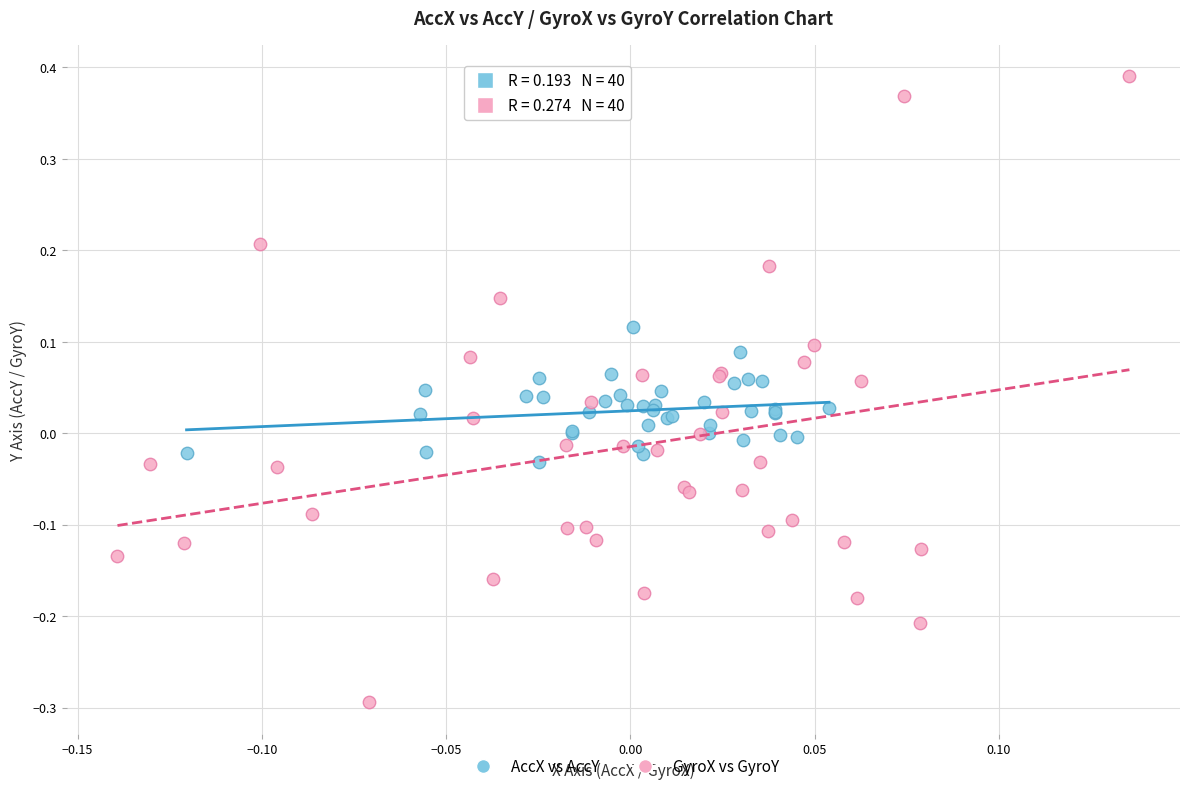

Which series reaches the maximum Y coordinate?

GyroX vs GyroY